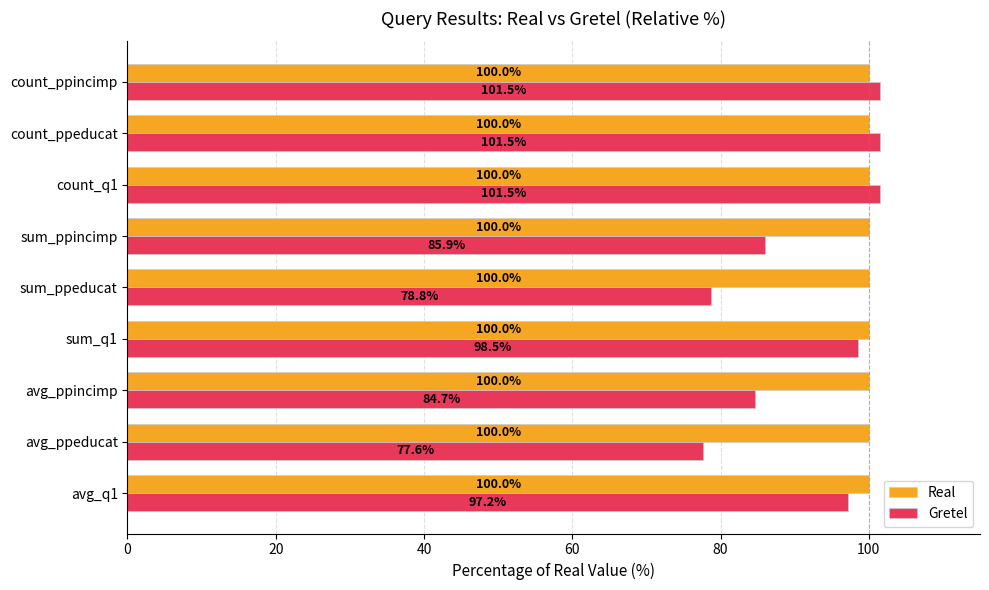

What is the difference between the highest and lowest values at avg_ppincimp?

15.3